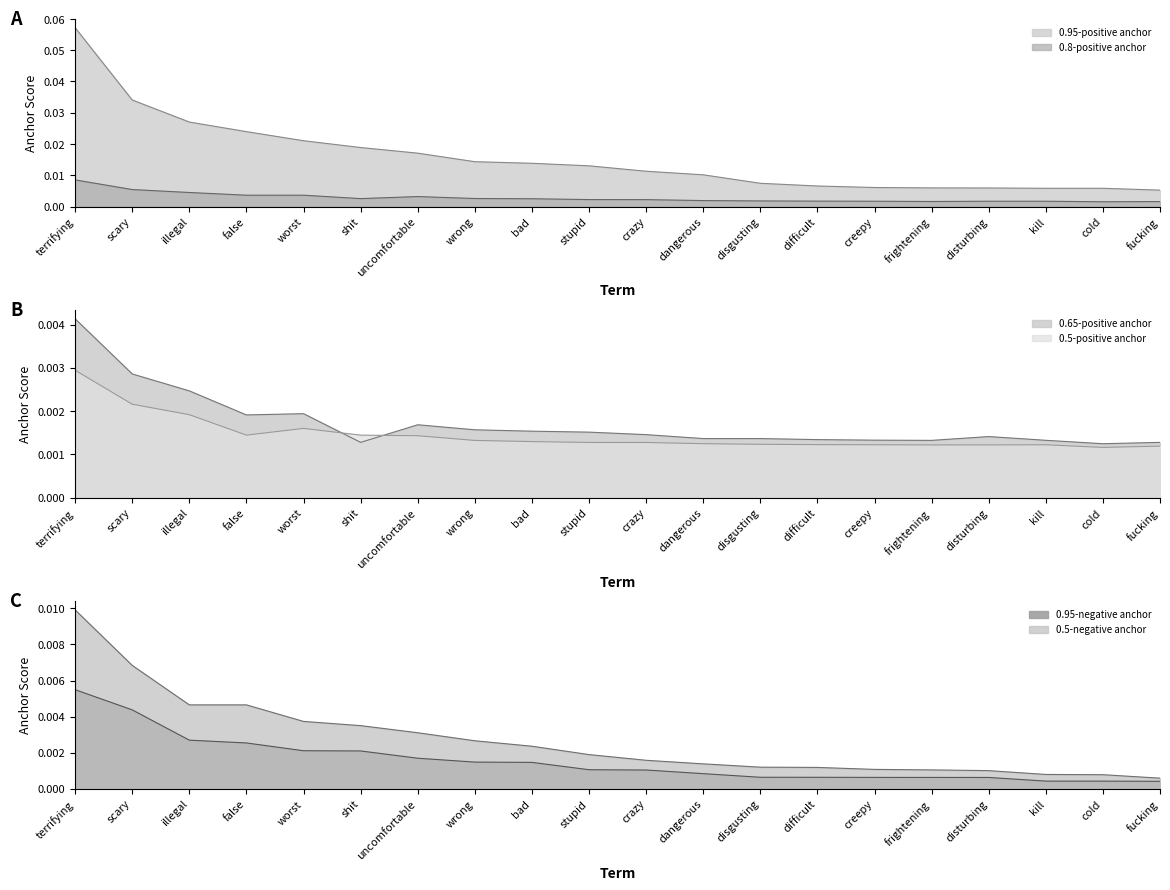

The value of 0.95-positive anchor at worst is 0.0. True or false?

False